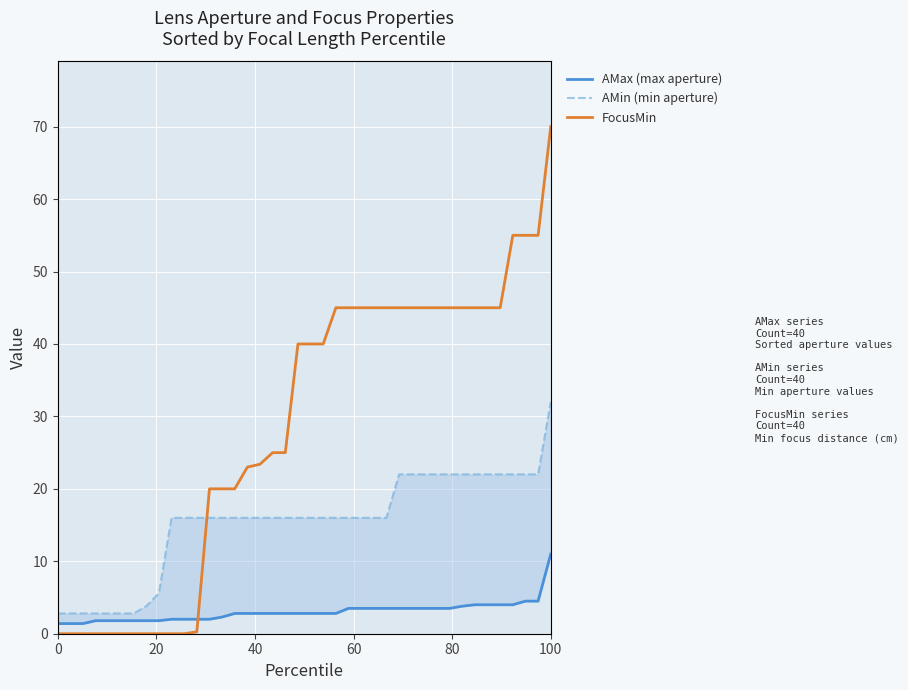

The value of AMin (min aperture) at 80 is 1.3. True or false?

False